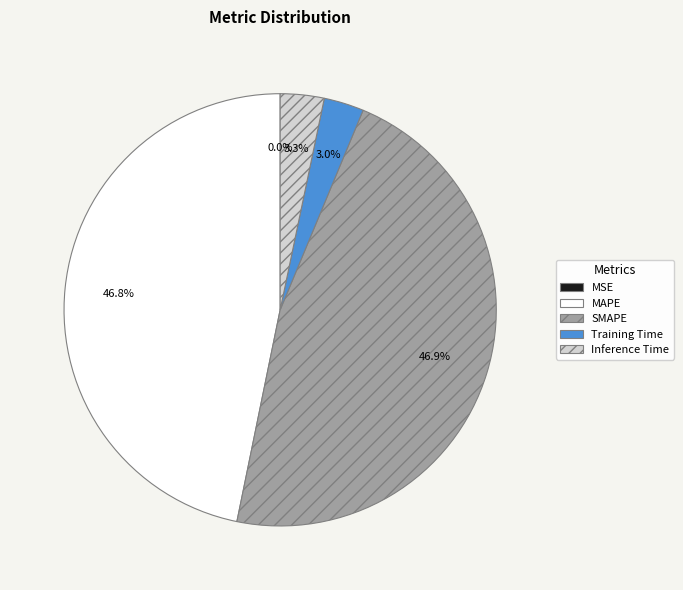

To the nearest percent, what is the average slice percentage?

20%